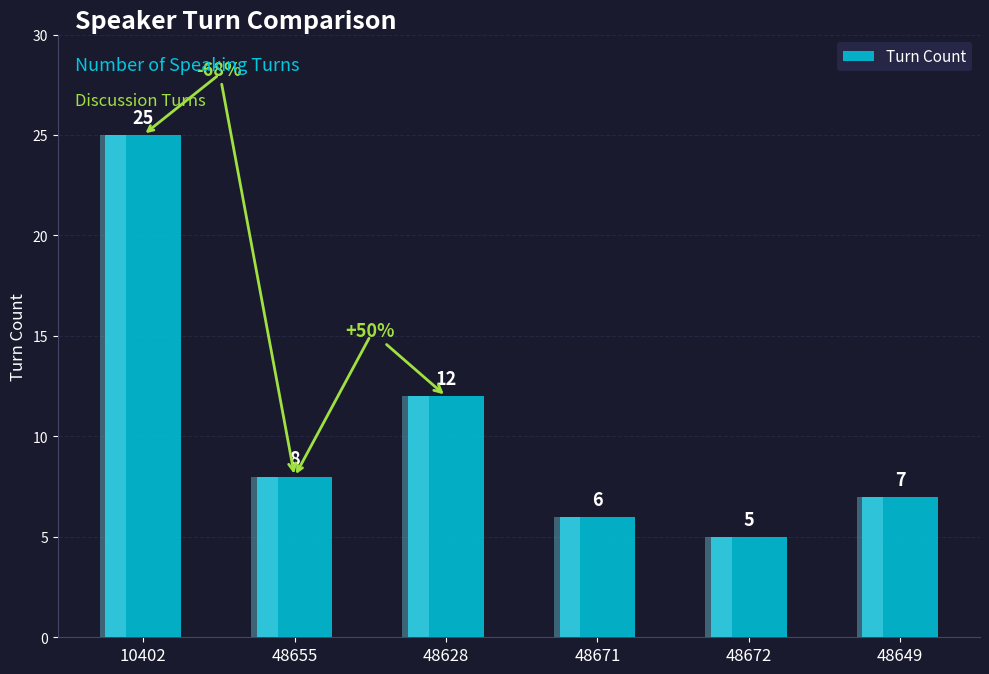

List the labels in order of value, largest first.

10402, 48628, 48655, 48649, 48671, 48672